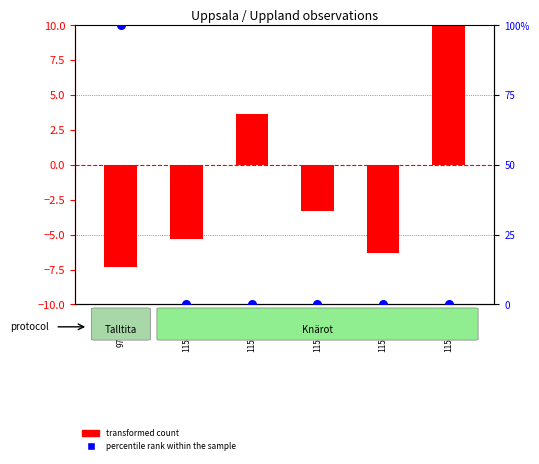

Which has a higher value, 97480293 or 115617856?

97480293